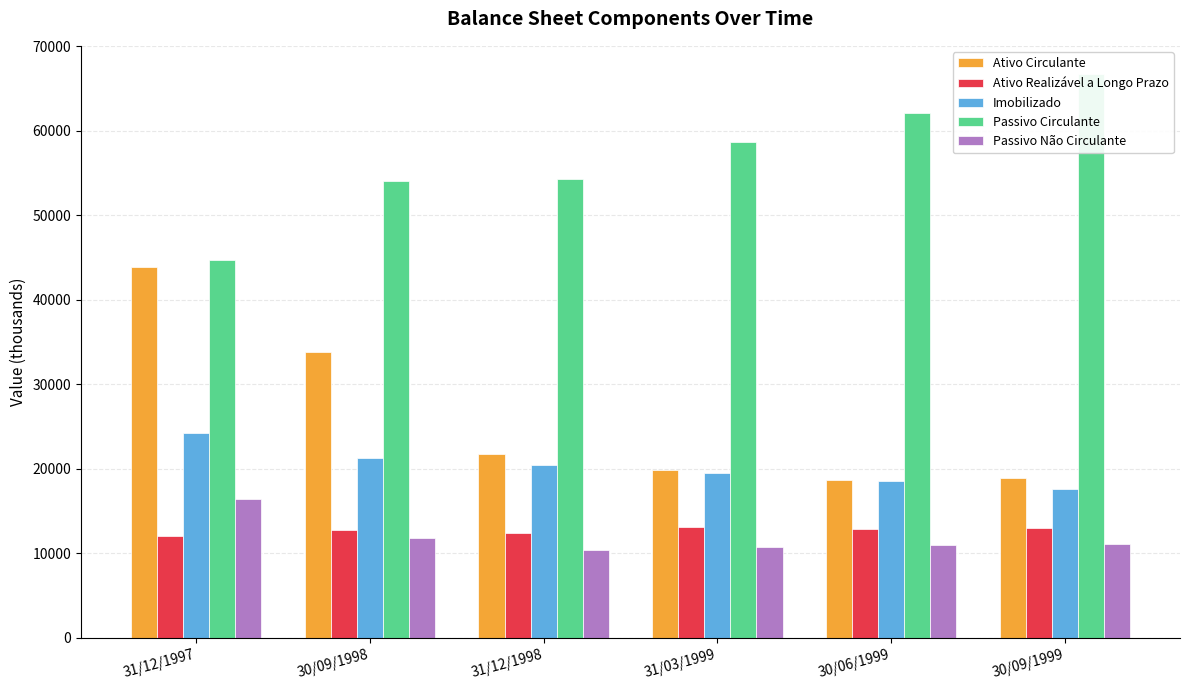

Is it true that Imobilizado equals 21339 at 30/09/1998?

True